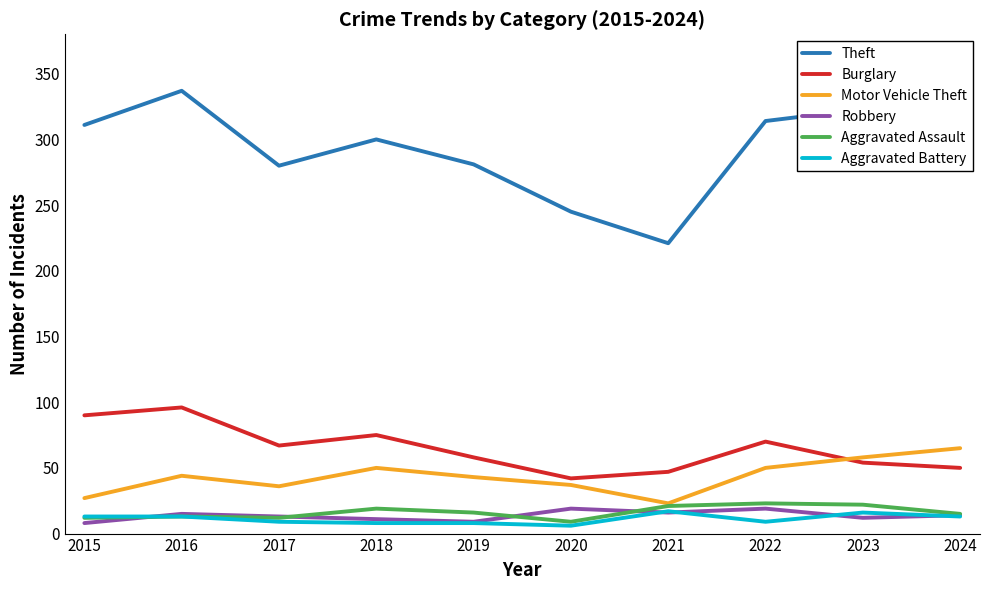

What is the maximum value for Theft?

337